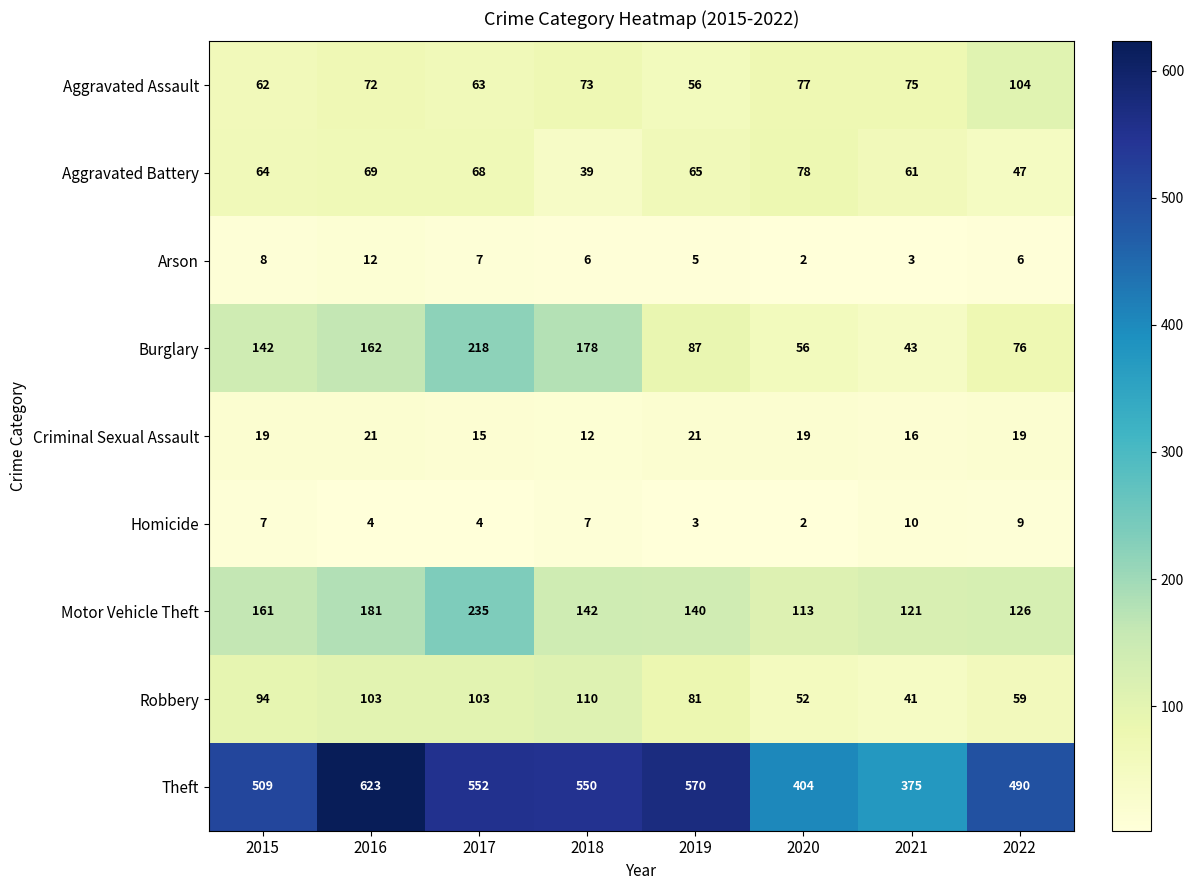

What is the smallest value displayed?

2